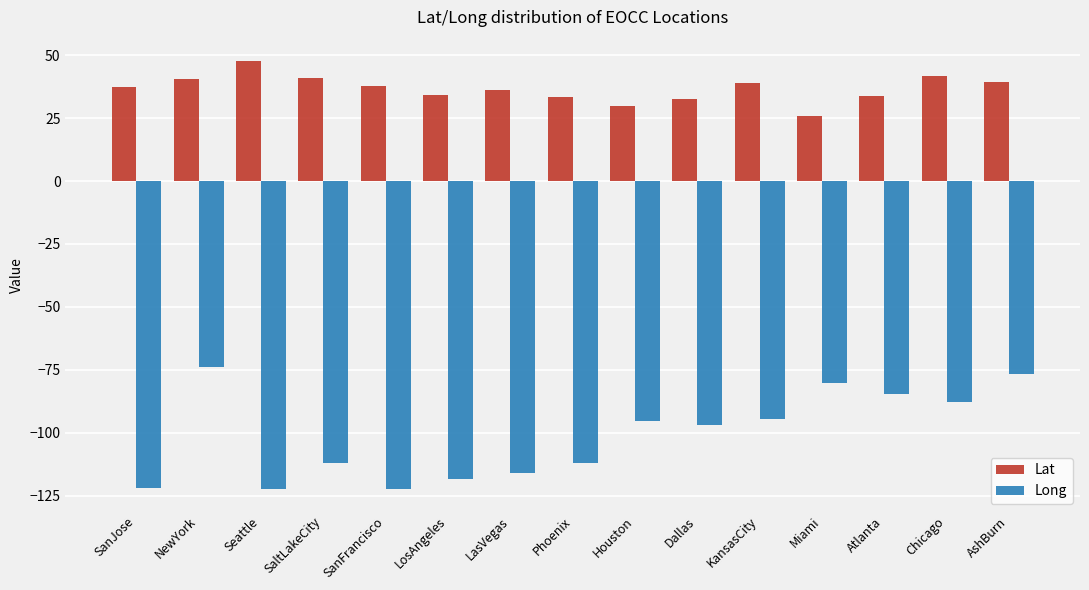

What is the spread (max minus min) of values at LasVegas?

152.3